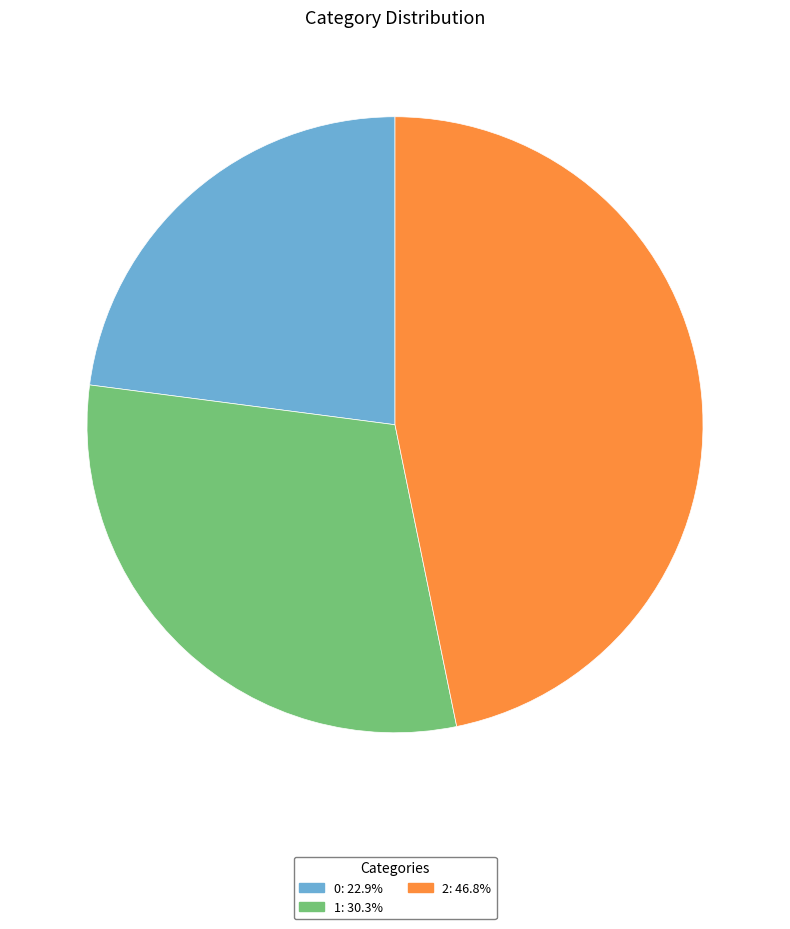

Is the sum of 1: 30.3% and 2: 46.8% greater than half?

Yes